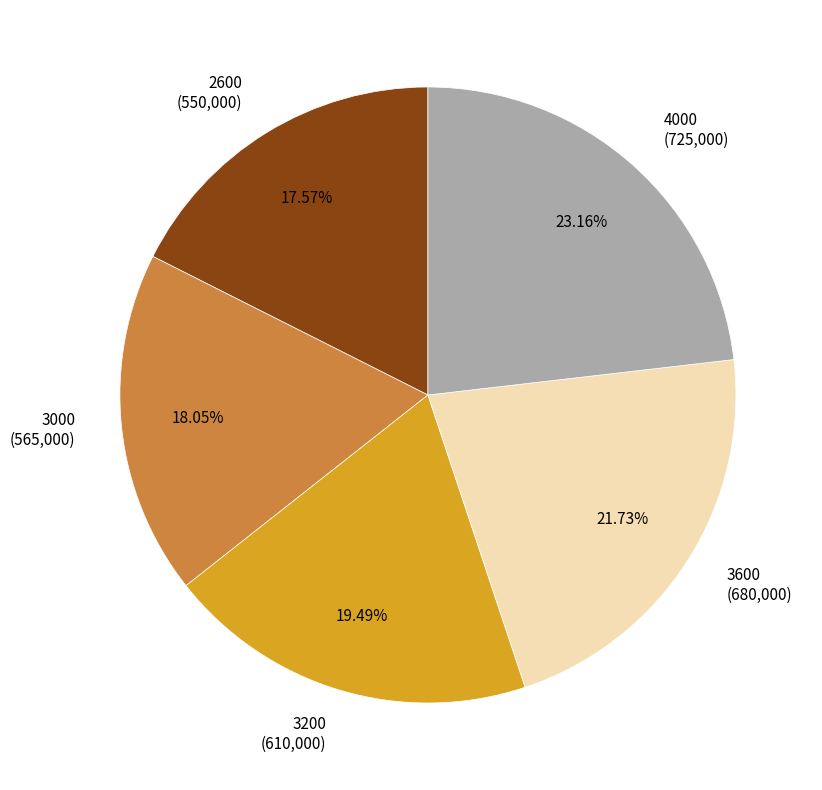

Does any single category account for the majority?

No